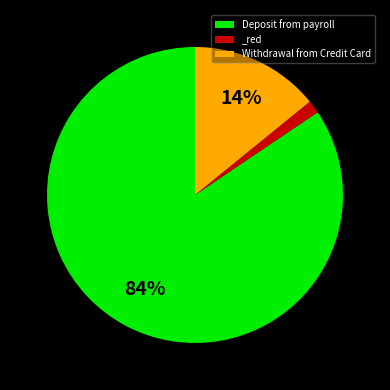

Does any single category account for the majority?

Yes